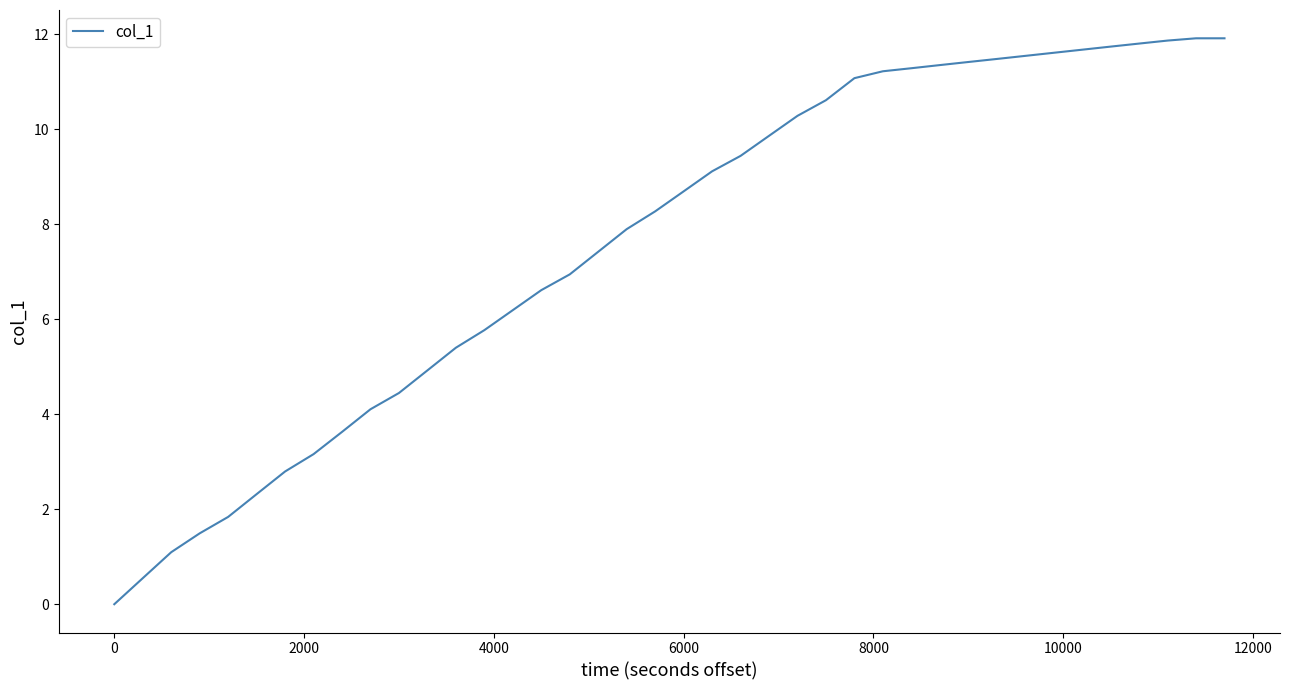

What is the difference between the second highest and second lowest values?

11.4